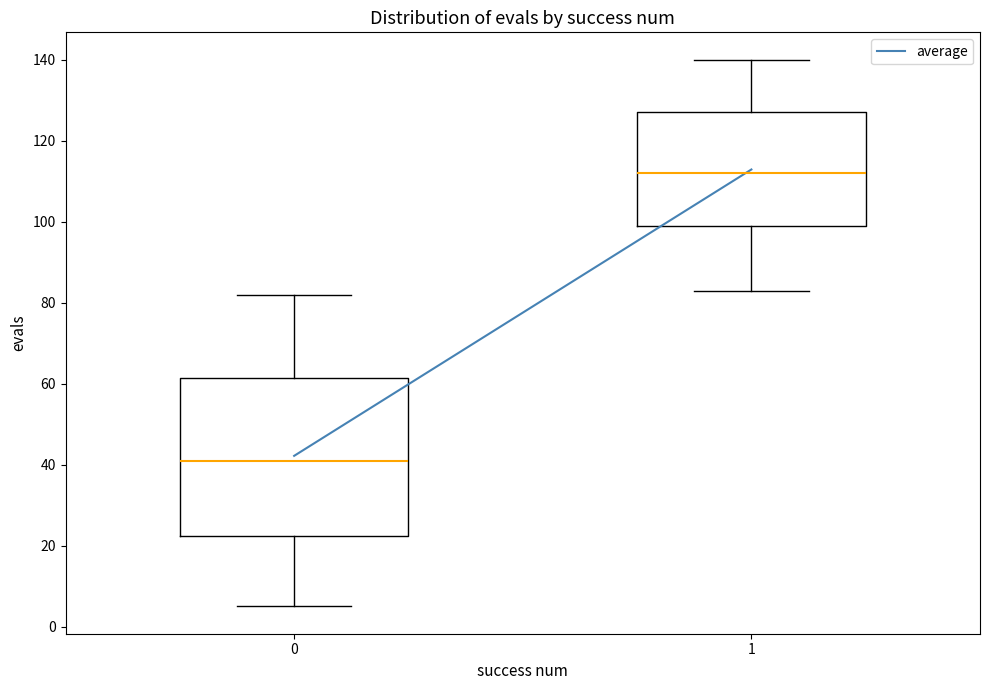

Which box is the tallest, from its lower edge to its upper edge?

0